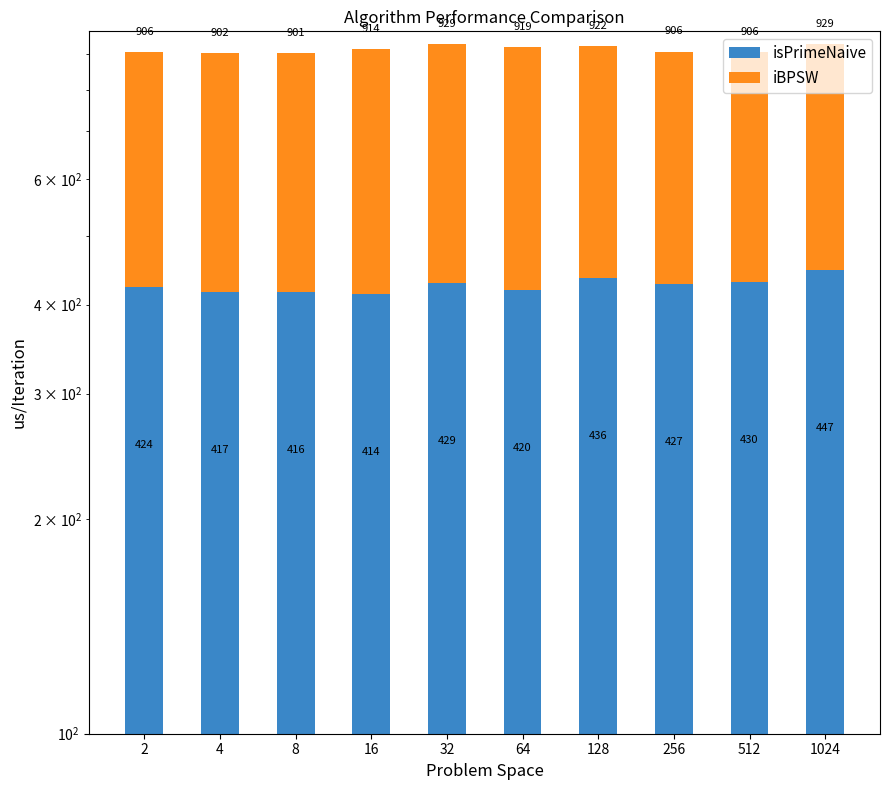

What is the maximum value for isPrimeNaive?

447.1